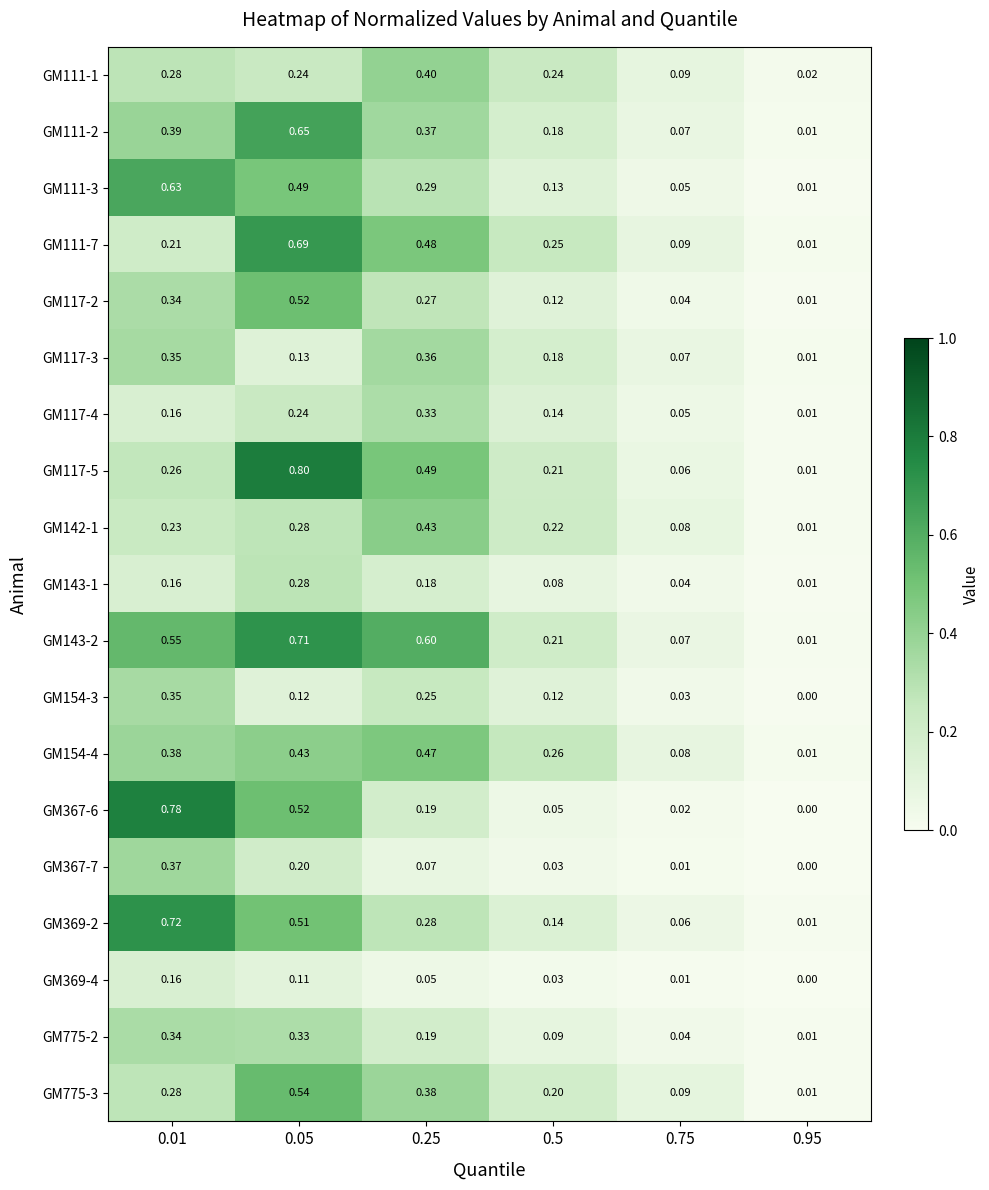

Which series has the largest total across all categories?

GM143-2